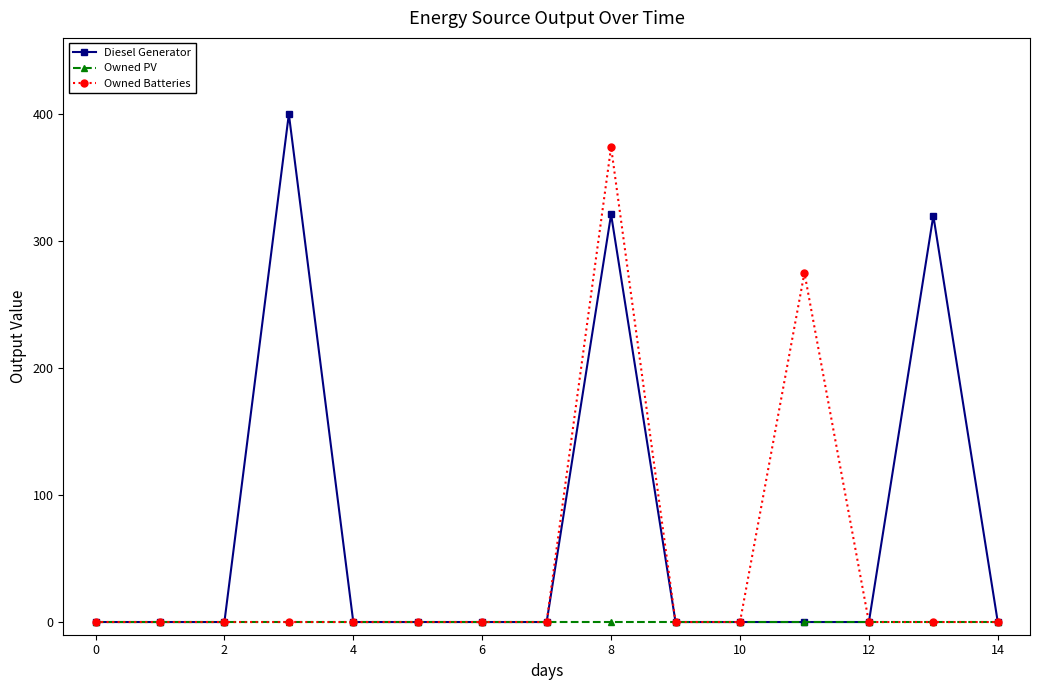

What is the maximum value for Owned Batteries?

374